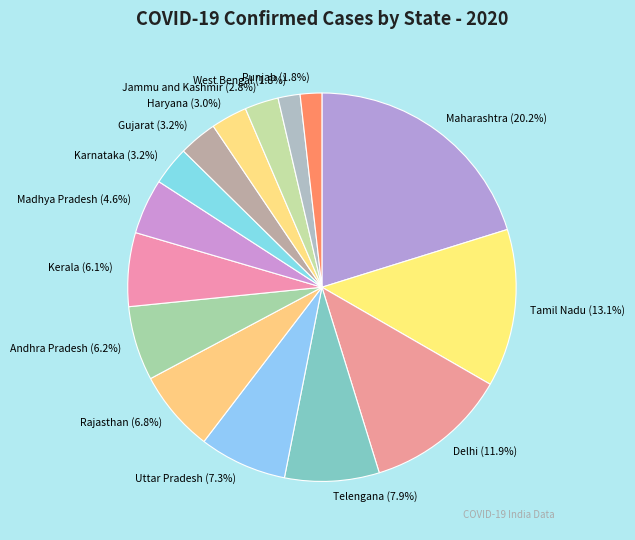

Does Madhya Pradesh account for over 50% of the chart?

No